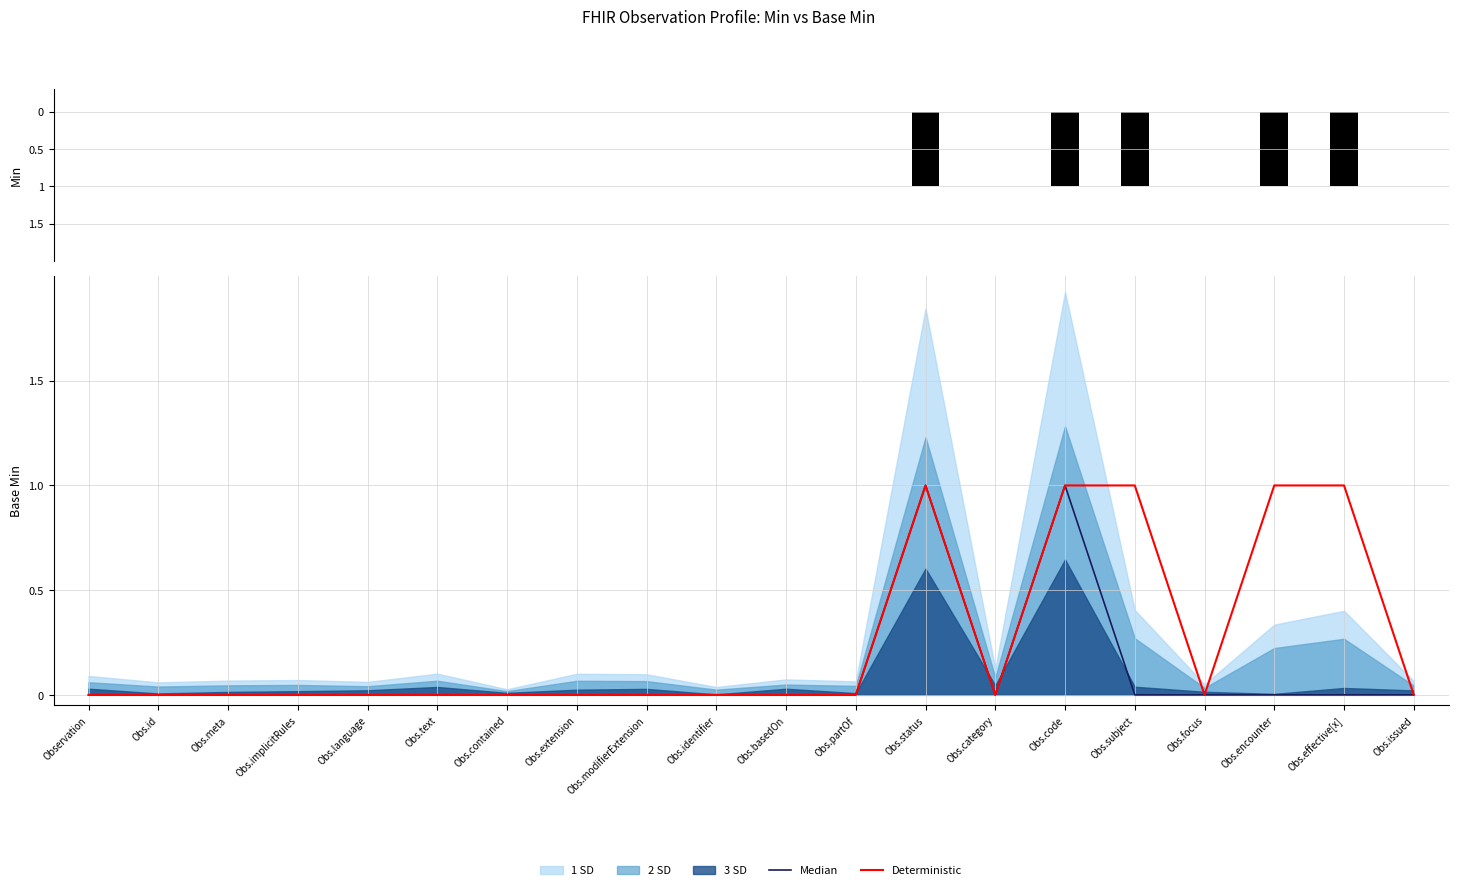

How many Min values are between 0 and 1?

15